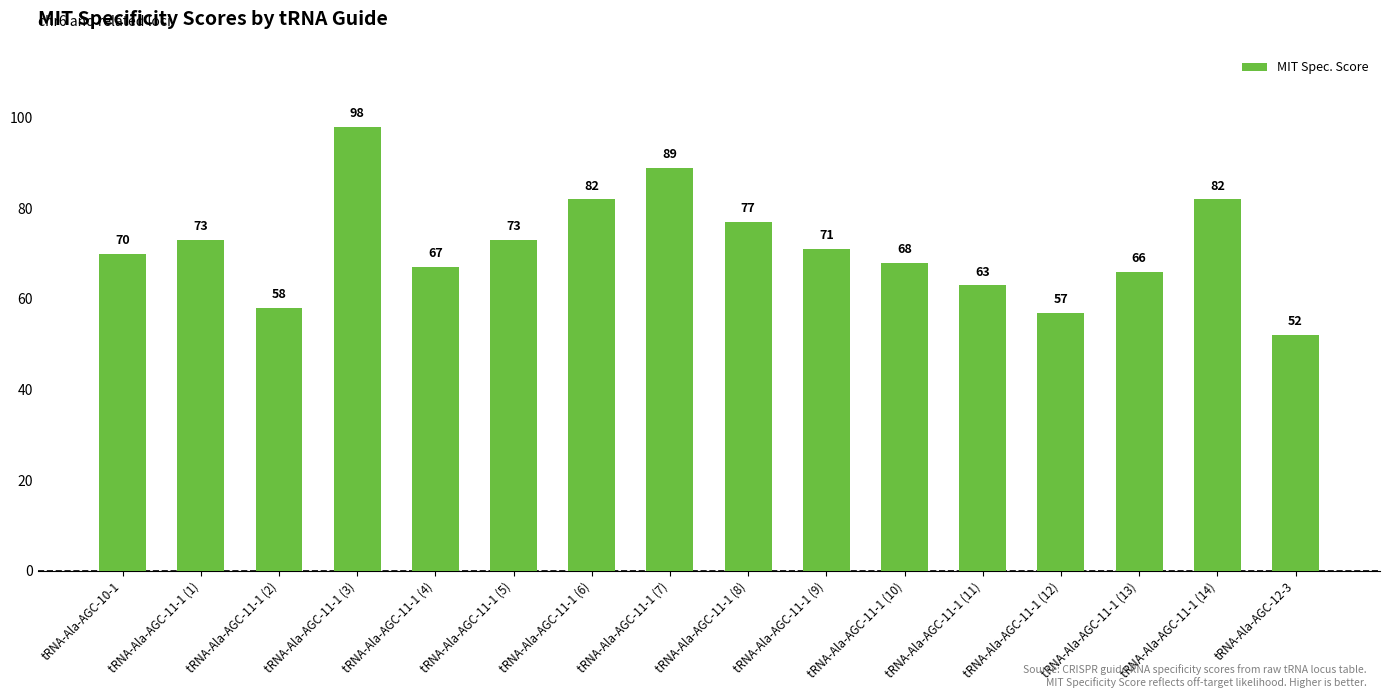

What is the change in value from tRNA-Ala-AGC-11-1 (1) to tRNA-Ala-AGC-11-1 (14)?

+9